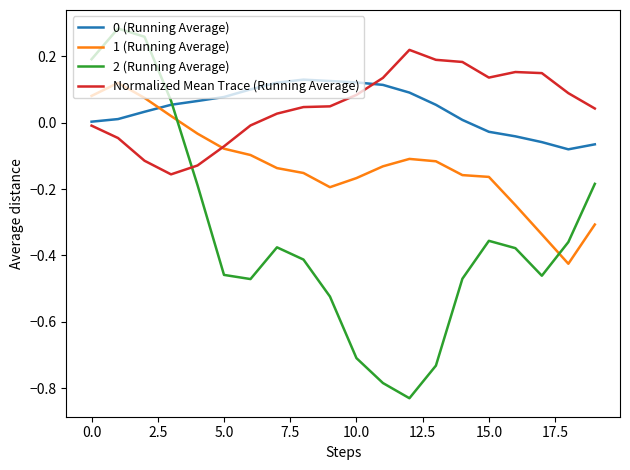

After their last crossing, which series has the higher values: 2 (Running Average) or 1 (Running Average)?

2 (Running Average)